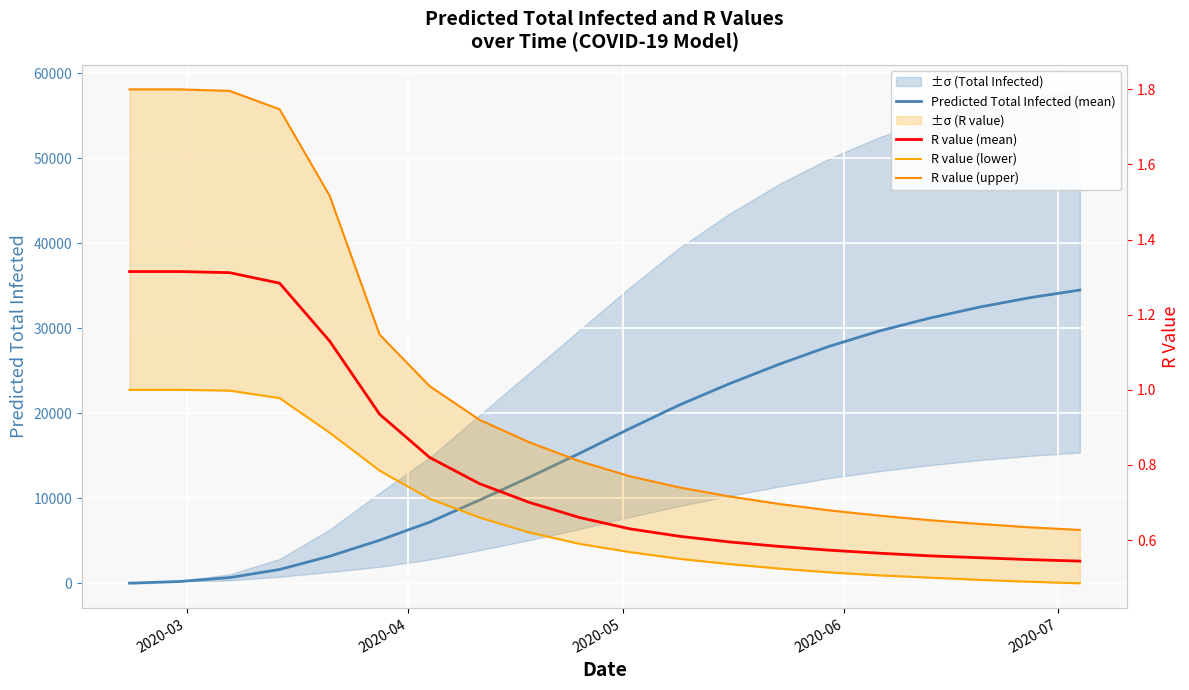

True or false: Predicted Total Infected (mean) and R value (upper) intersect in this chart.

False